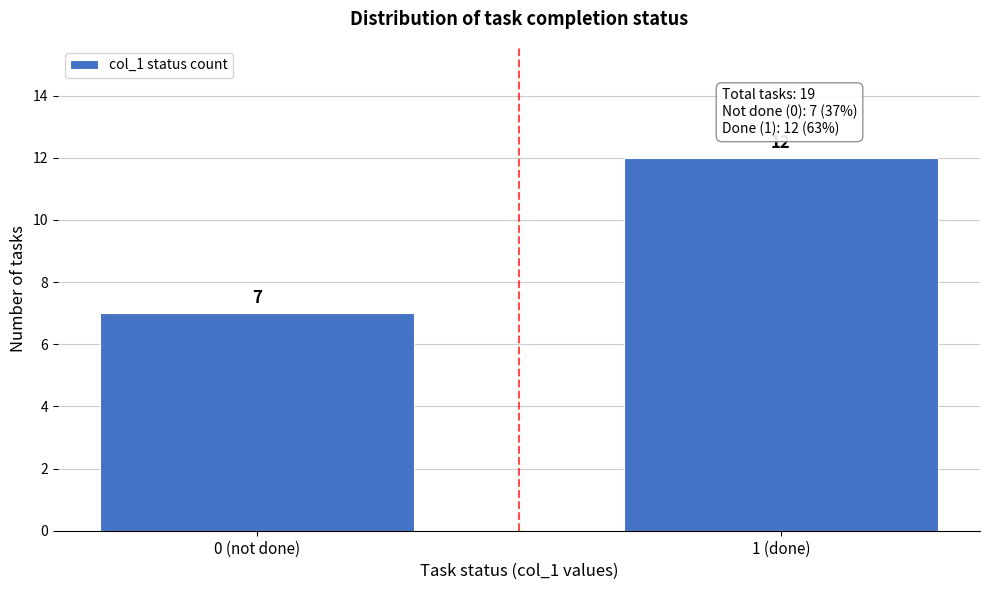

Reading left to right, transcribe all the data shown in this chart.

7	12